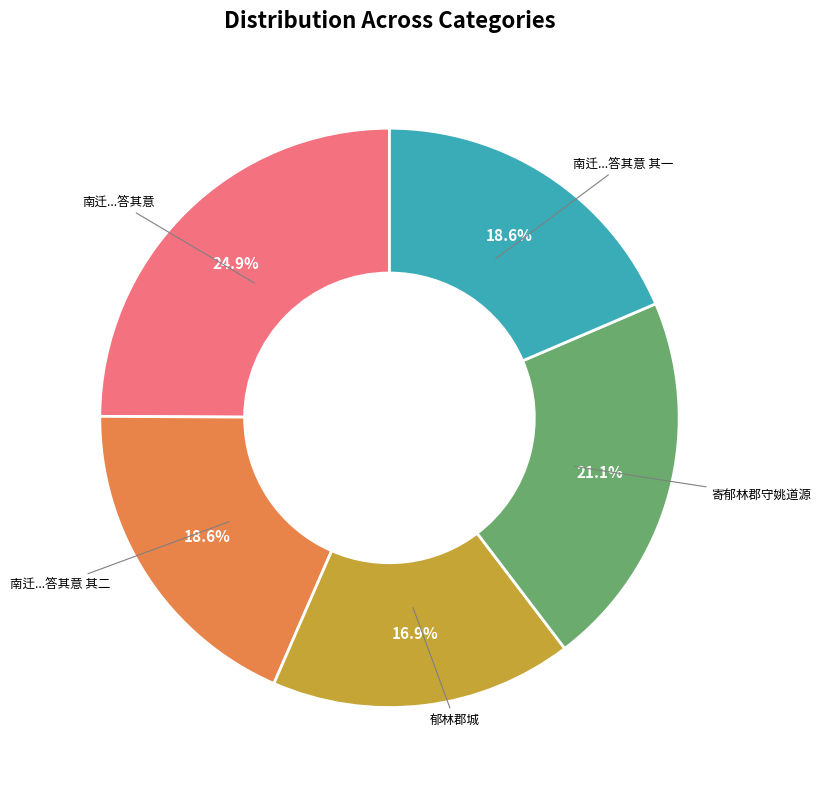

Is there any slice that represents more than half of the pie?

No